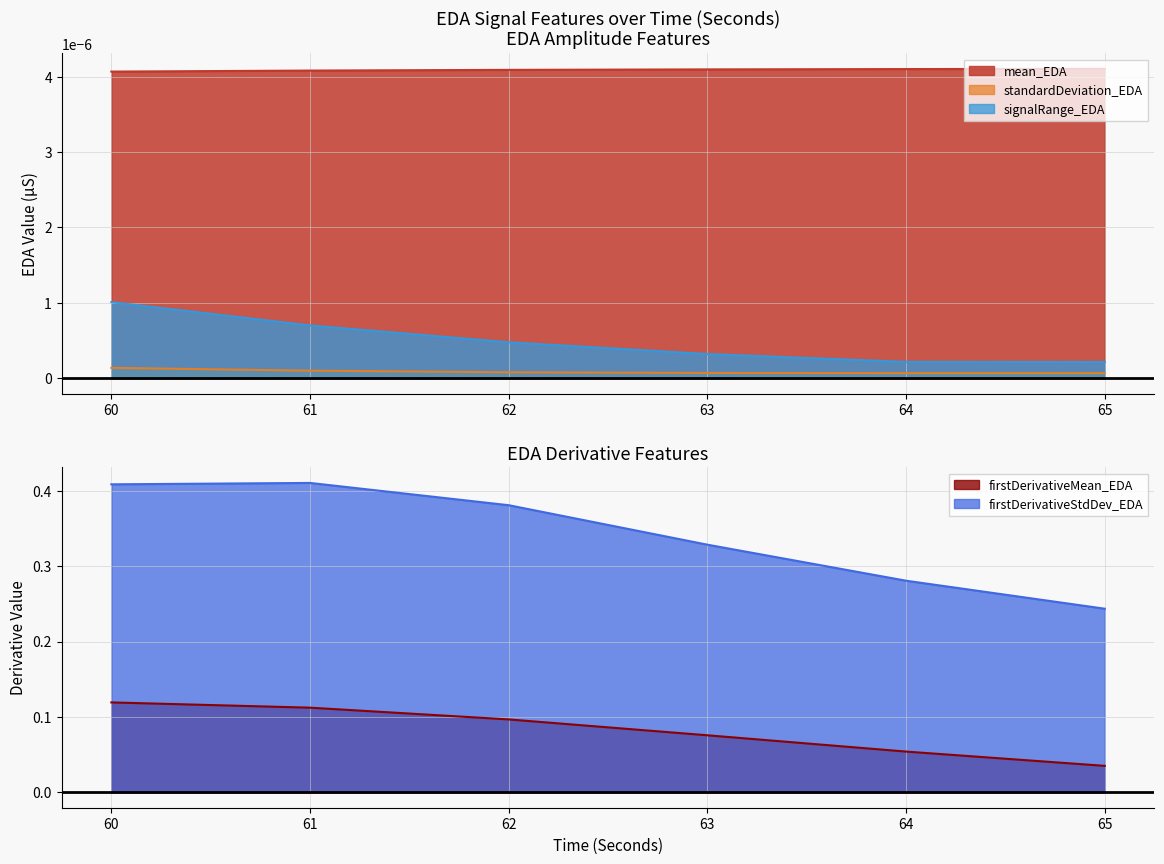

What is the value of the firstDerivativeStdDev_EDA point at the 6th from the left?

0.2